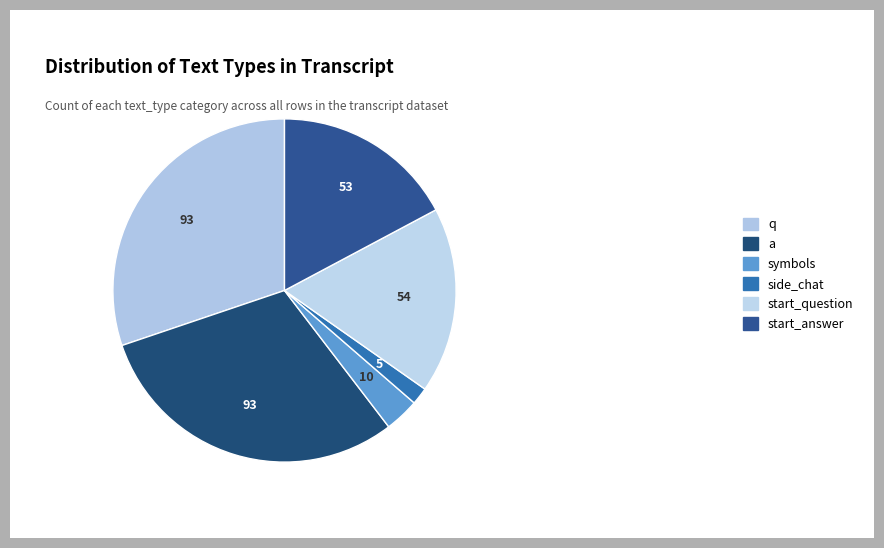

Is it true that q is 30% of the pie?

True